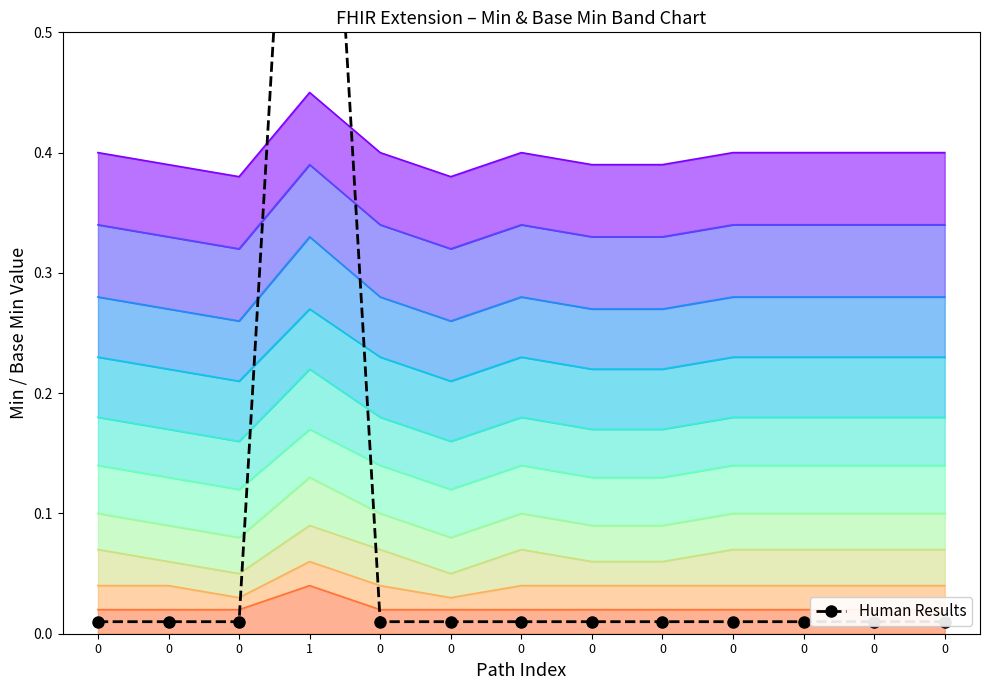

What is the greatest value displayed?

1.0